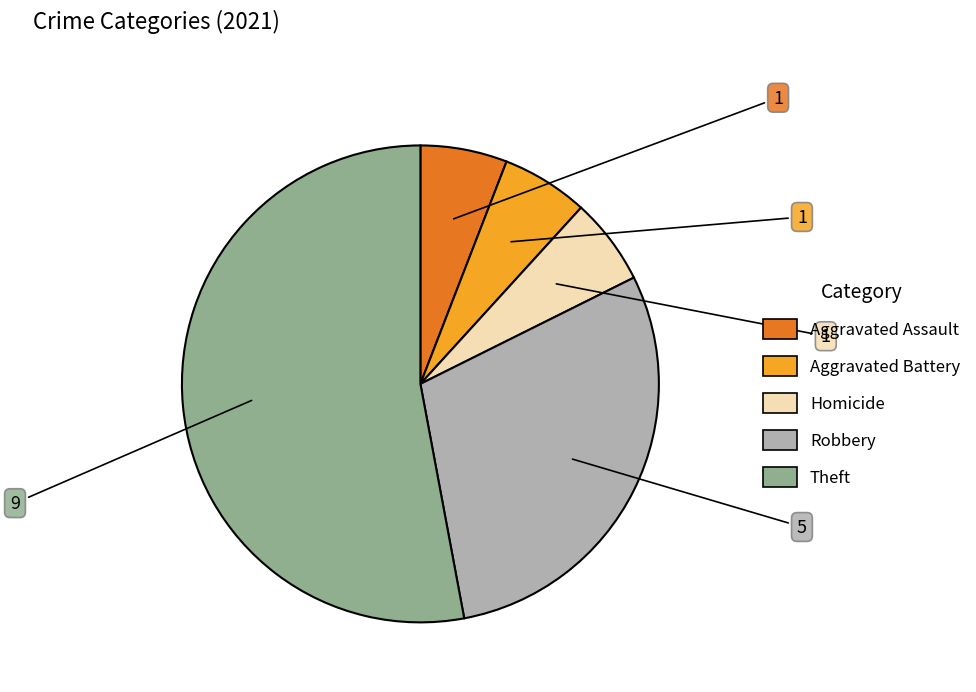

Count the number of slices in the pie.

5